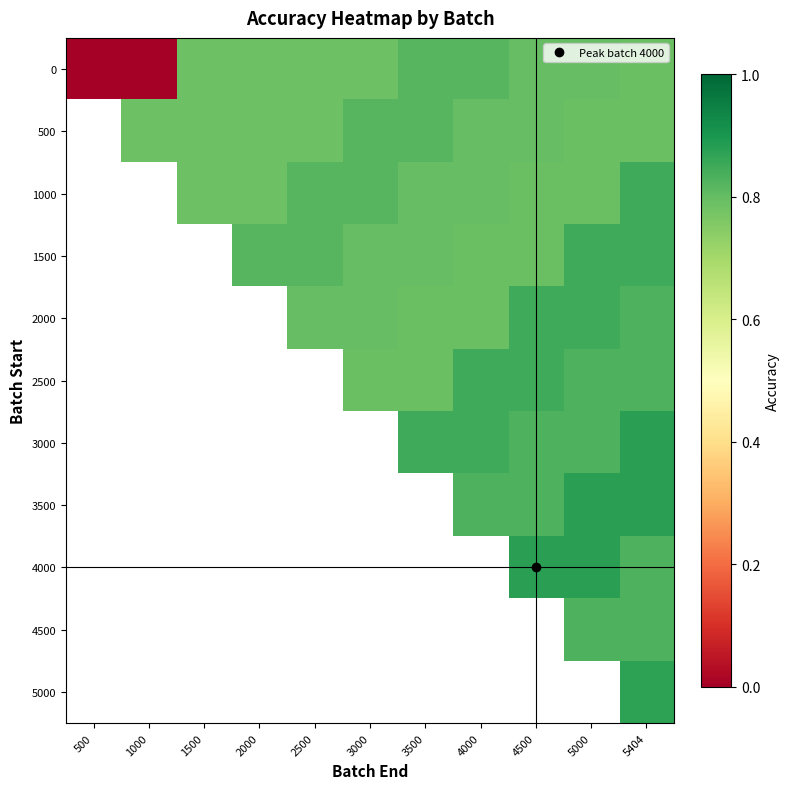

What is the approximate value of 3000 at 4000?

0.8